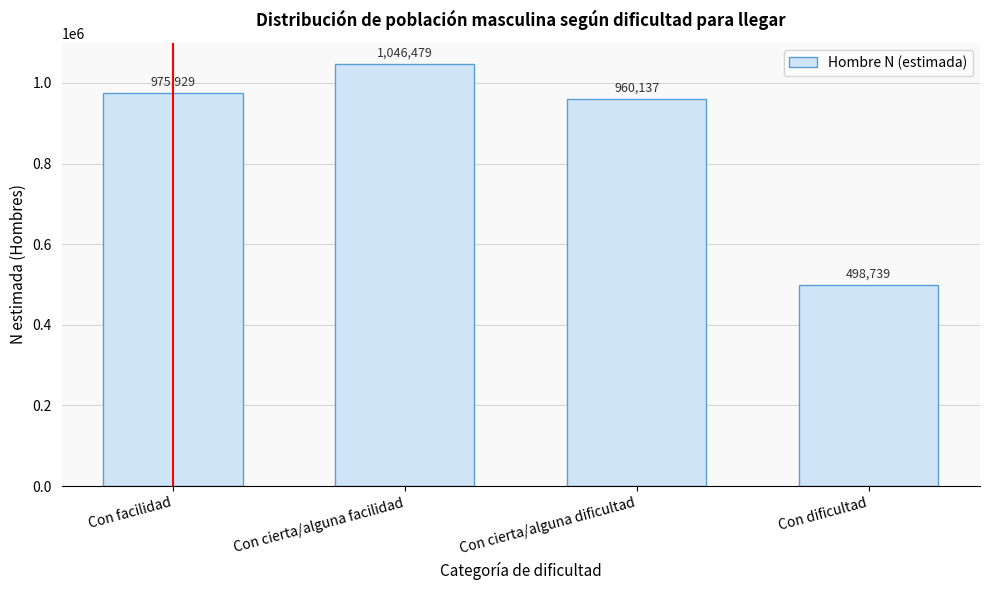

Reading left to right, what are all the values shown in this chart?

975929	1046479	960137	498739